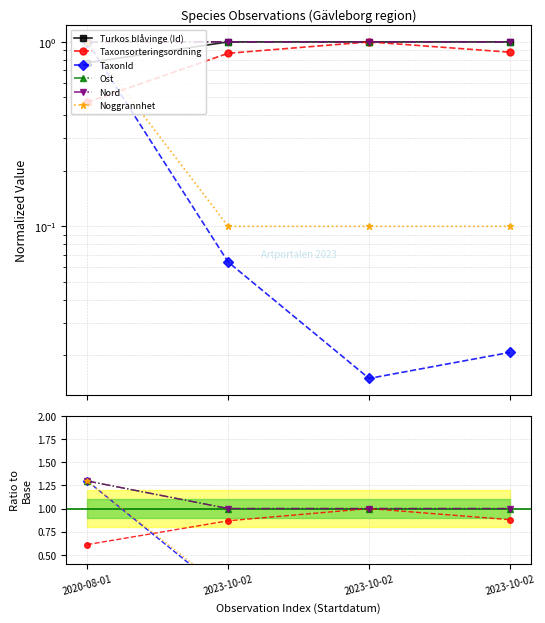

True or false: Ost has more than 1 points higher than both neighbors.

False